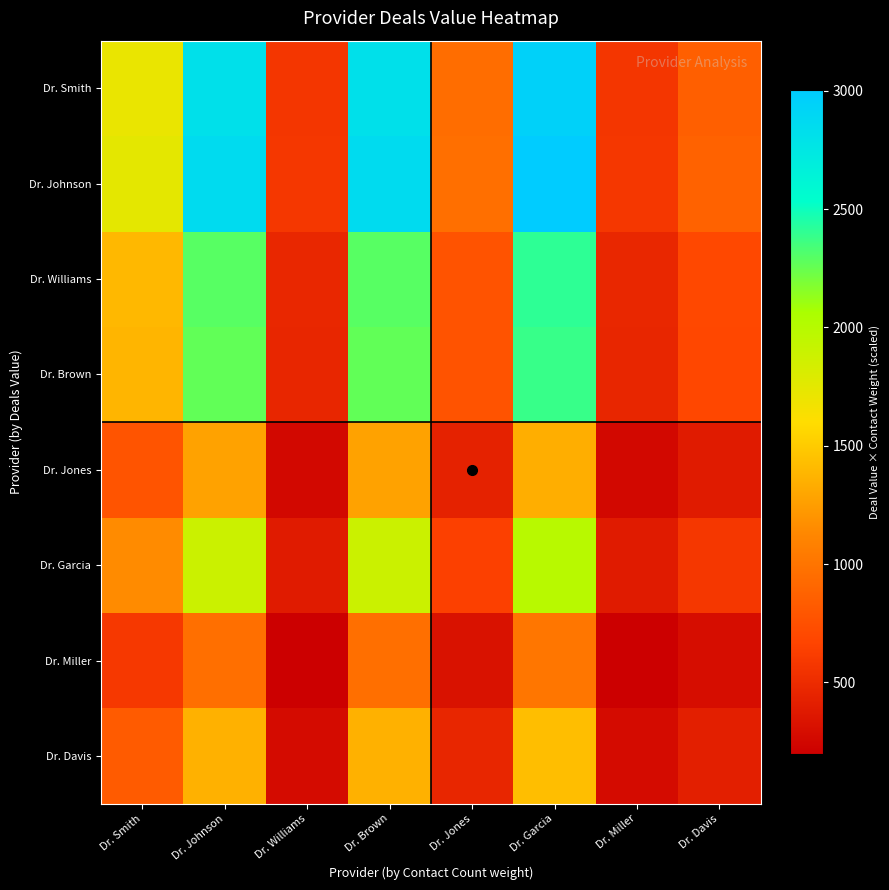

List the series in order of their peak value, highest first.

Dr. Johnson, Dr. Smith, Dr. Williams, Dr. Brown, Dr. Garcia, Dr. Davis, Dr. Jones, Dr. Miller